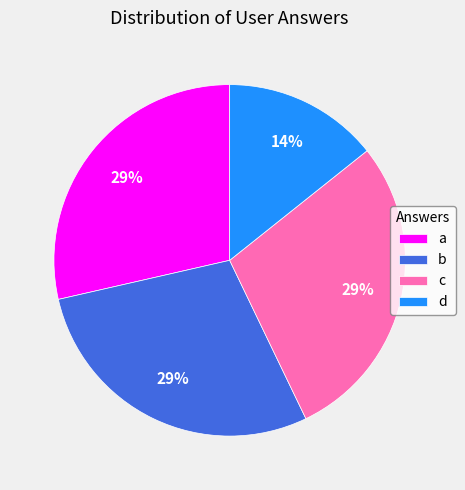

Count the number of slices in the pie.

4